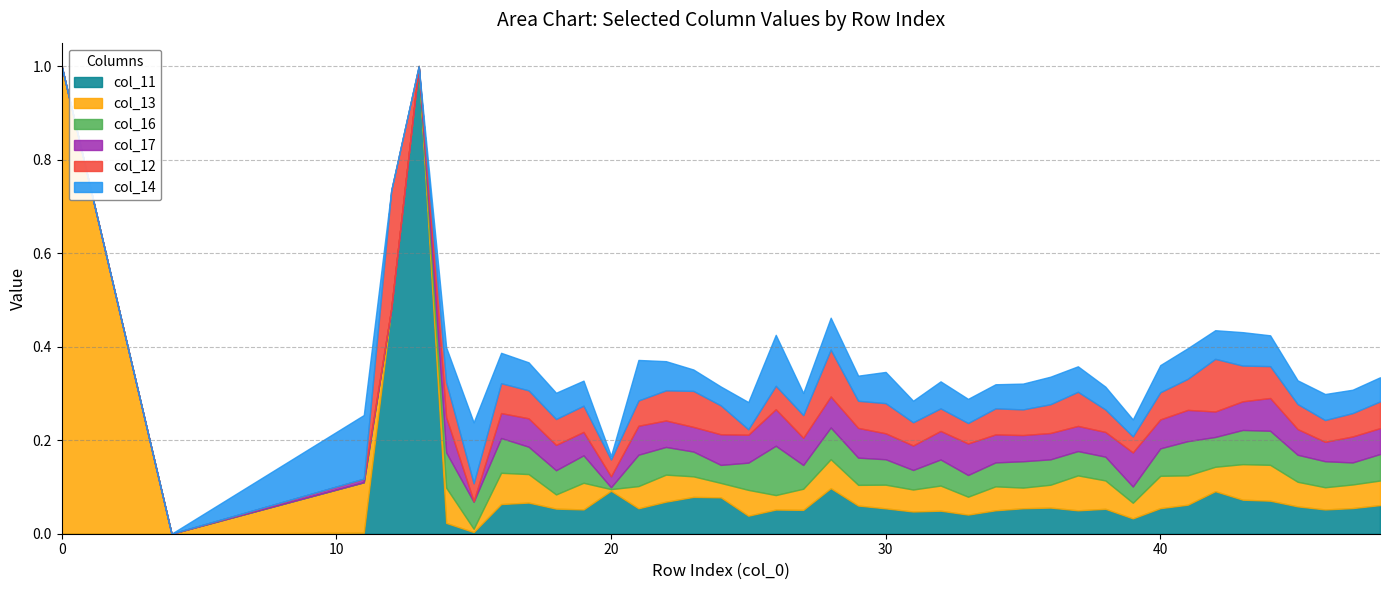

List the series in order of their peak value, lowest first.

col_17, col_16, col_14, col_12, col_11, col_13